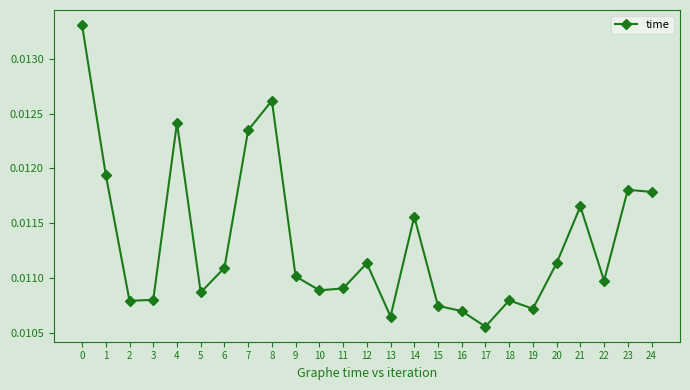

At which category does the data reach its first local peak?

4